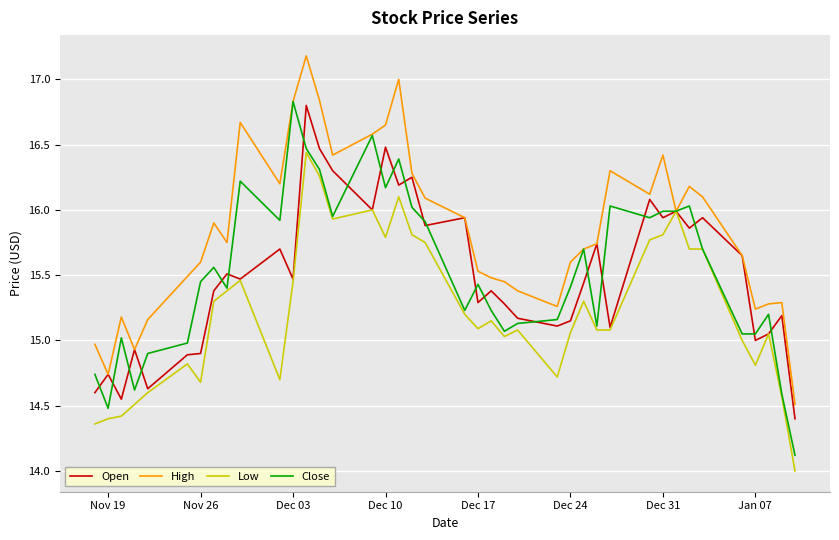

What are all the series names shown in the legend?

Open, High, Low, Close